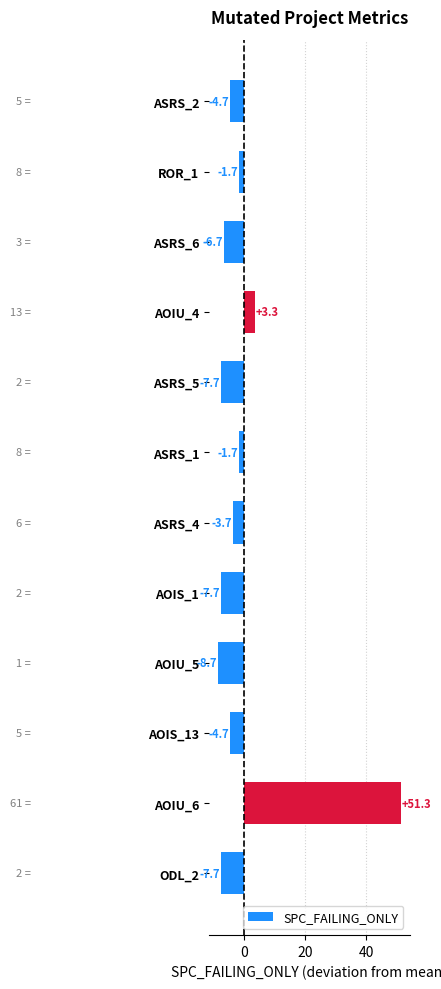

What is the value of the 7th bar from the top?

-3.7